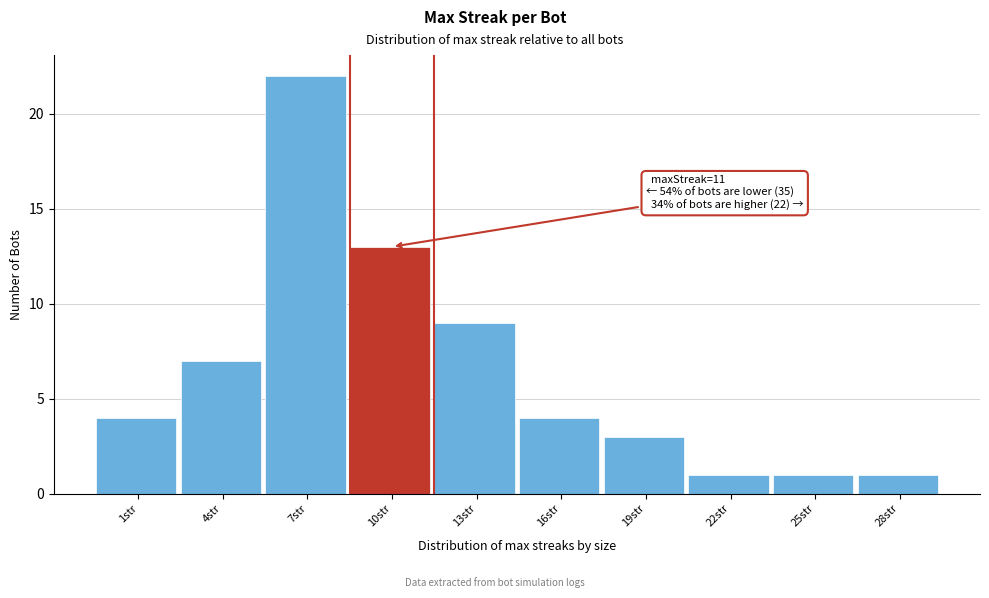

Reading left to right, what are all the values shown in this chart?

4	7	22	13	9	4	3	1	1	1